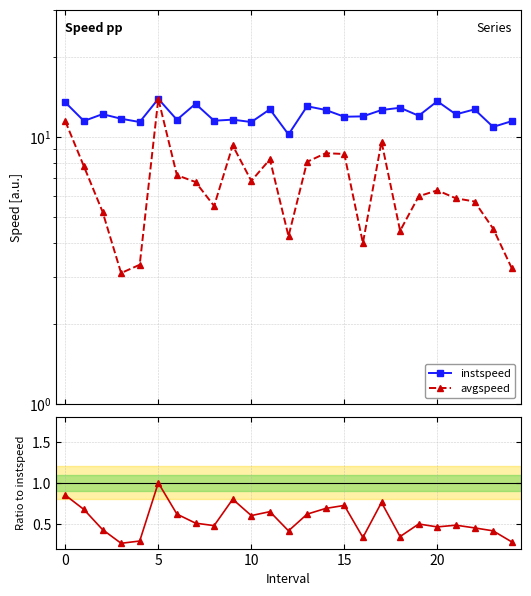

What is the value of the instspeed point at the 24th from the left?

10.9